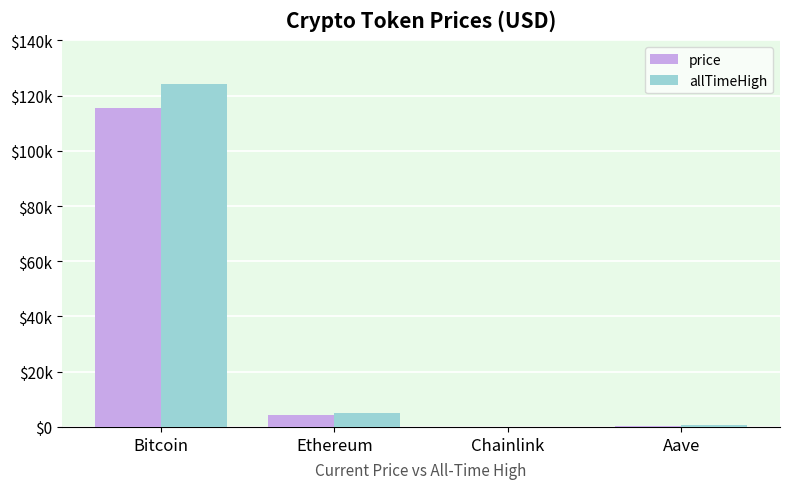

Rank the series by their average value, from highest to lowest.

allTimeHigh, price